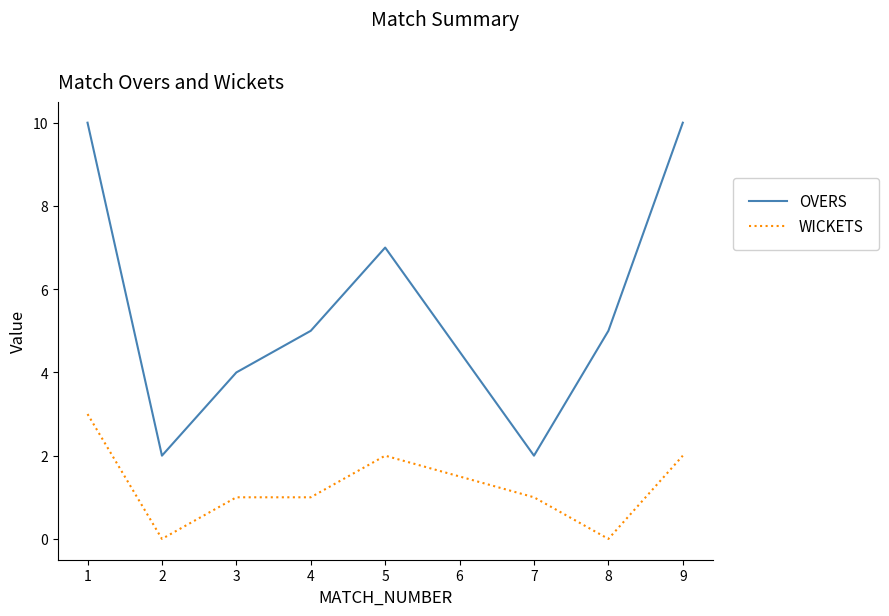

Is it true that OVERS equals 3 at 7?

False